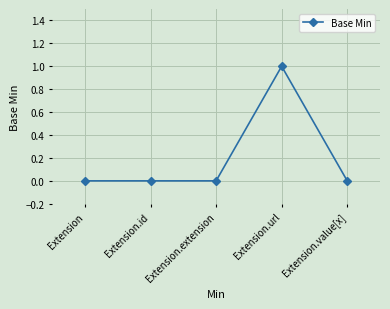

Which category has the highest value across all series?

Extension.url